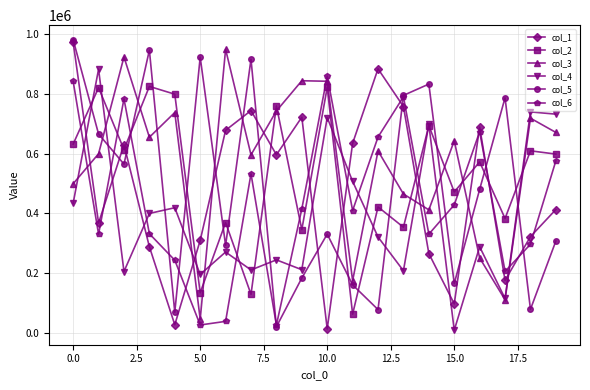

What is the difference between the maximum and minimum values in the col_5 series?

961825